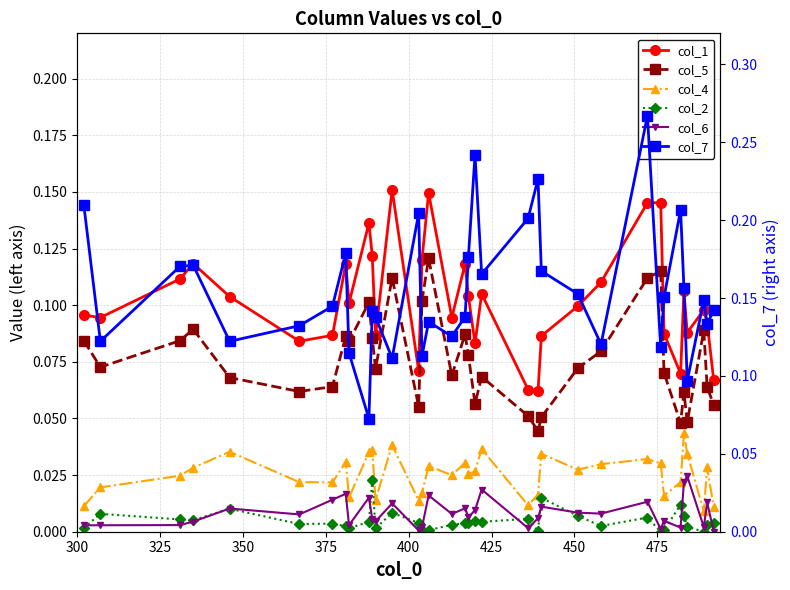

Reading left to right, transcribe all the data shown in this chart.

col_1: 0.1	0.1	0.1	0.1	0.1	0.1	0.1	0.1	0.1	0.1	0.1	0.1	0.2	0.1	0.1	0.1	0.1	0.1	0.1	0.1	0.1	0.1	0.1	0.1	0.1	0.1	0.1	0.1	0.1	0.1	0.1	0.1	0.1	0.1	0.1
col_5: 0.1	0.1	0.1	0.1	0.1	0.1	0.1	0.1	0.1	0.1	0.1	0.1	0.1	0.1	0.1	0.1	0.1	0.1	0.1	0.1	0.1	0.1	0.0	0.1	0.1	0.1	0.1	0.1	0.1	0.0	0.1	0.0	0.1	0.1	0.1
col_4: 0.0	0.0	0.0	0.0	0.0	0.0	0.0	0.0	0.0	0.0	0.0	0.0	0.0	0.0	0.0	0.0	0.0	0.0	0.0	0.0	0.0	0.0	0.0	0.0	0.0	0.0	0.0	0.0	0.0	0.0	0.0	0.0	0.0	0.0	0.0
col_2: 0.0	0.0	0.0	0.0	0.0	0.0	0.0	0.0	0.0	0.0	0.0	0.0	0.0	0.0	0.0	0.0	0.0	0.0	0.0	0.0	0.0	0.0	0.0	0.0	0.0	0.0	0.0	0.0	0.0	0.0	0.0	0.0	0.0	0.0	0.0
col_6: 0.0	0.0	0.0	0.0	0.0	0.0	0.0	0.0	0.0	0.0	0.0	0.0	0.0	0.0	0.0	0.0	0.0	0.0	0.0	0.0	0.0	0.0	0.0	0.0	0.0	0.0	0.0	0.0	0.0	0.0	0.0	0.0	0.0	0.0	0.0
col_7: 0.2	0.1	0.2	0.2	0.1	0.1	0.1	0.2	0.1	0.1	0.1	0.1	0.1	0.2	0.1	0.1	0.1	0.1	0.2	0.2	0.2	0.2	0.2	0.2	0.2	0.1	0.3	0.1	0.2	0.2	0.2	0.1	0.1	0.1	0.1